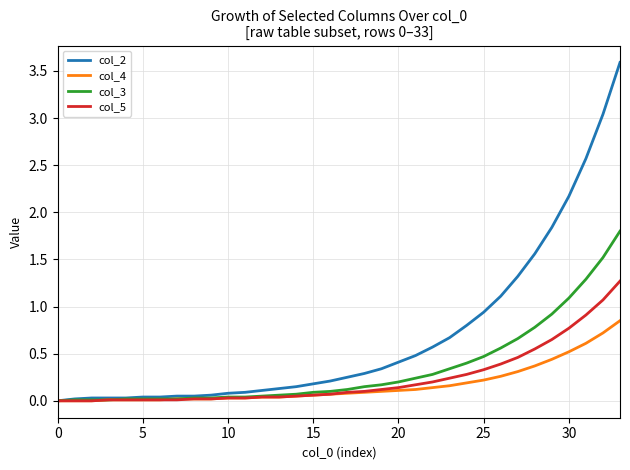

List the series in order of their peak value, lowest first.

col_4, col_5, col_3, col_2